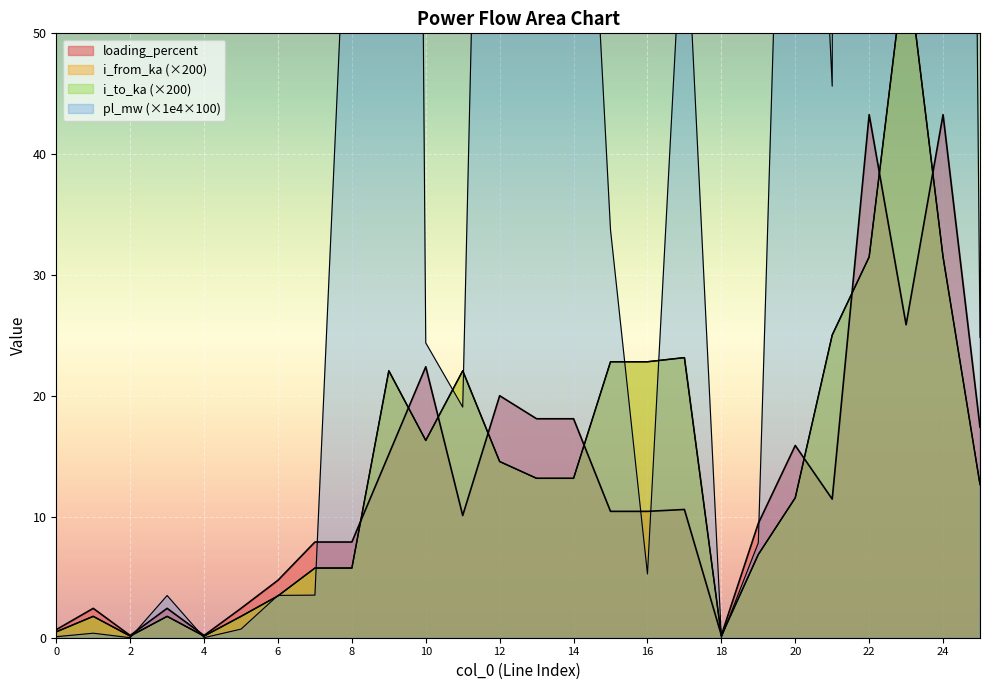

At 12, list the series in order from largest to smallest.

pl_mw, loading_percent, i_to_ka, i_from_ka